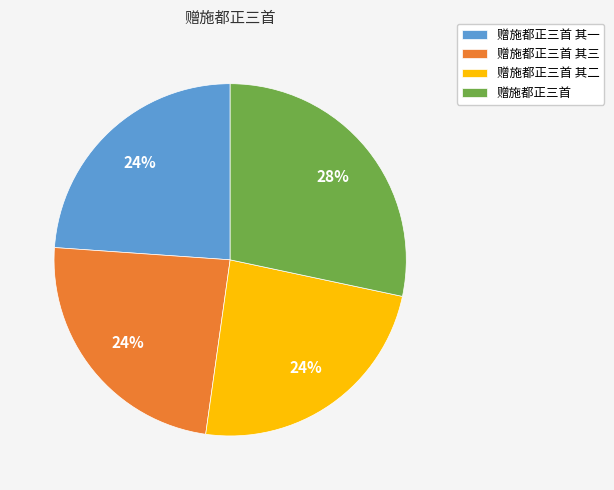

What is the ratio of the value at 赠施都正三首 其二 to the value at 赠施都正三首 其三?

1.0